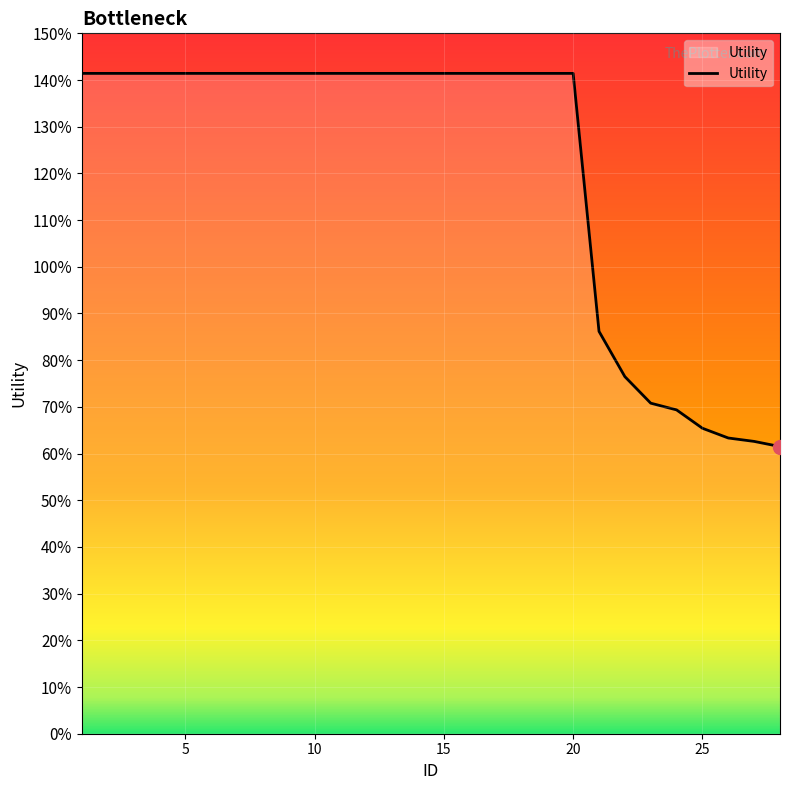

Is this an area chart (filled region under the line)?

Yes